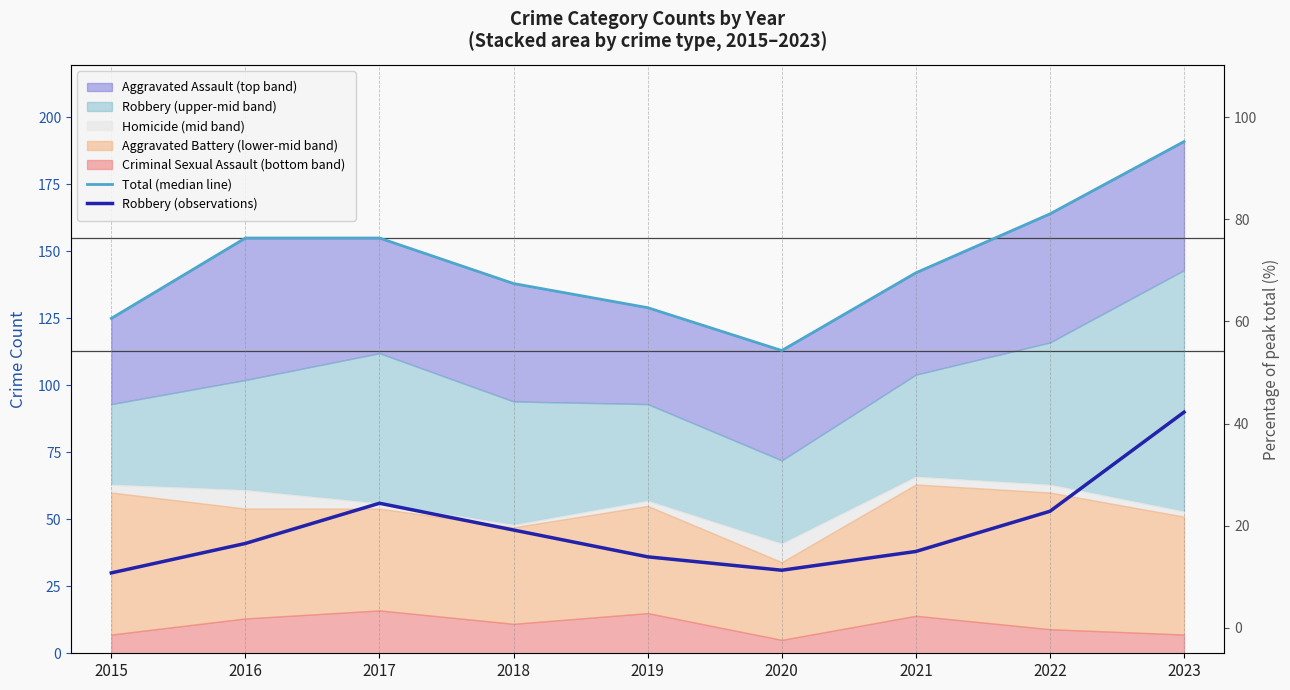

At which category is the sum across all series the highest?

2023